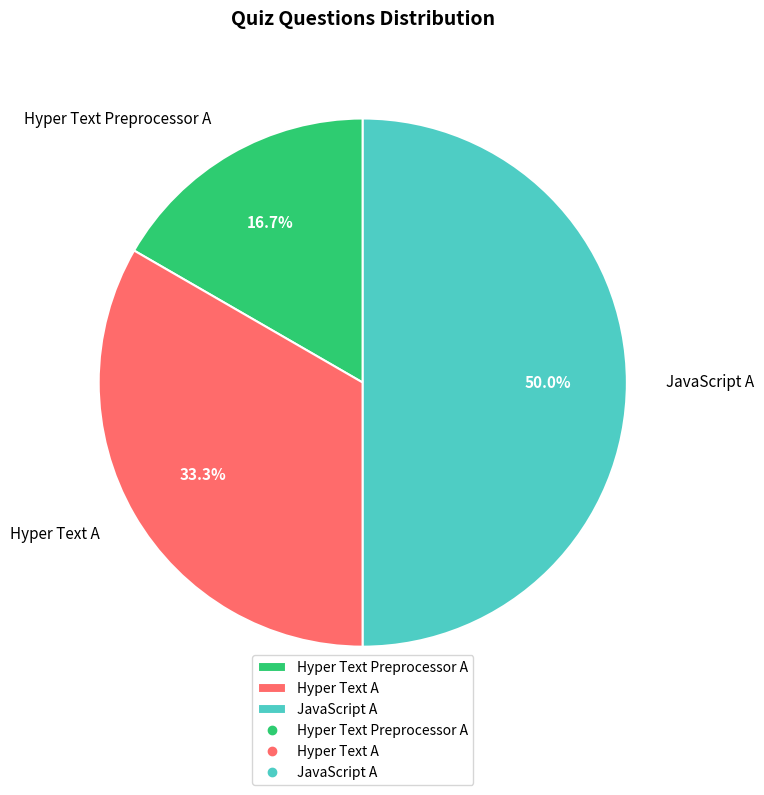

How many segments does this pie chart have?

3